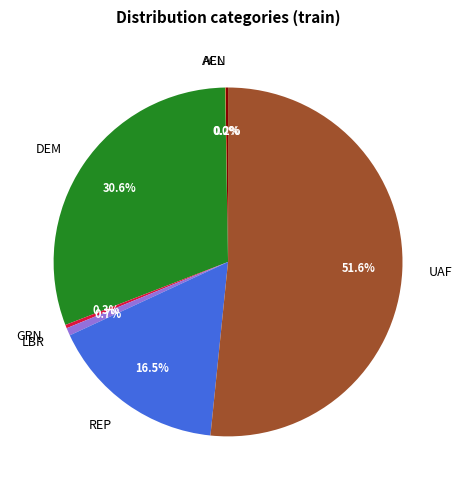

To the nearest percent, what is the difference between the DEM and GRN slice percentages?

30%